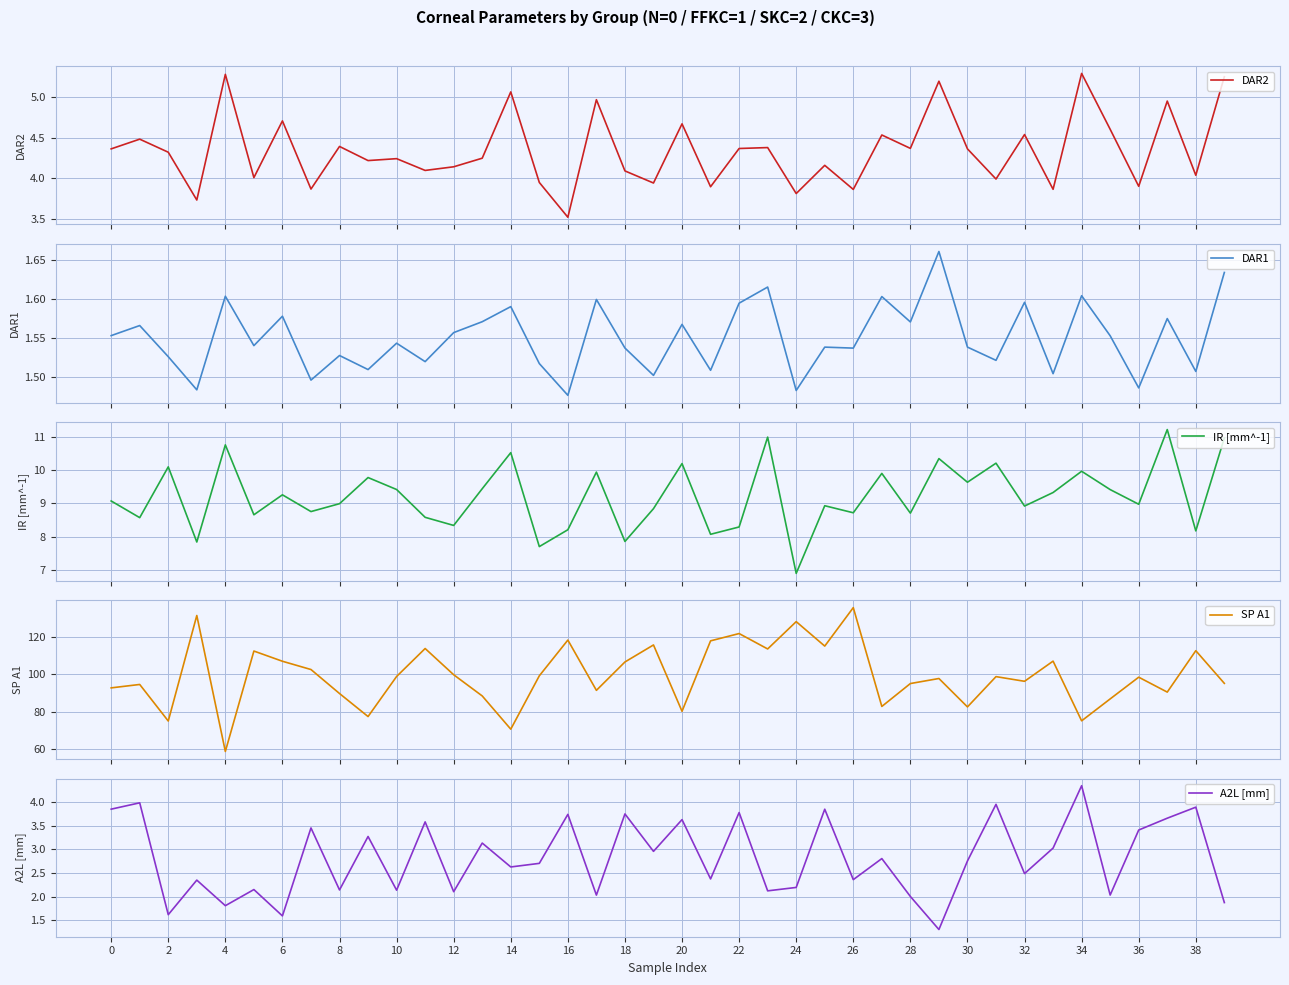

What is the lowest value of the DAR2 series?

3.5